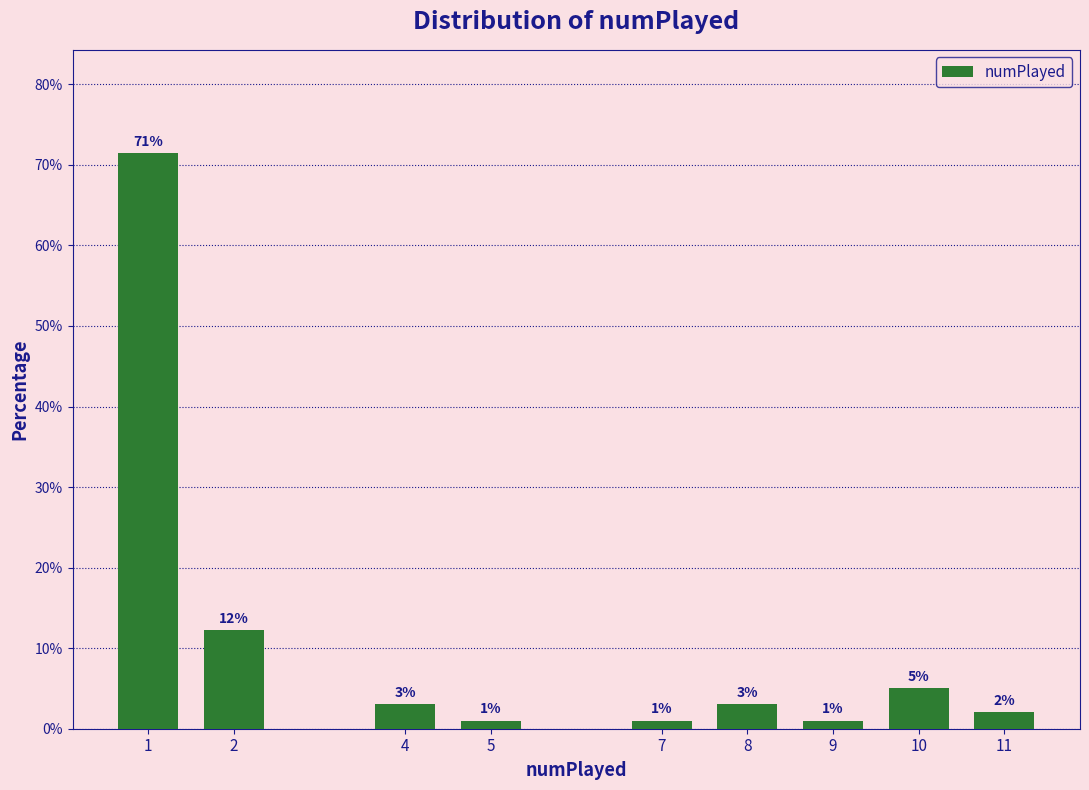

Does the chart contain any negative values?

No